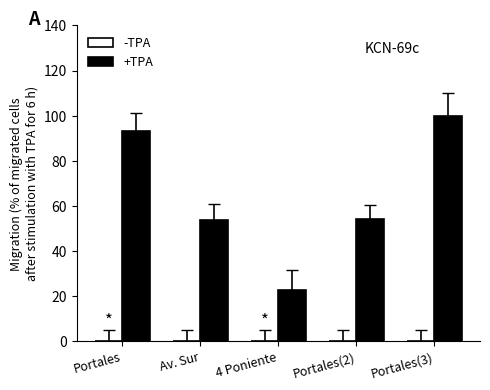

What is the sum of all +TPA values?

323.9